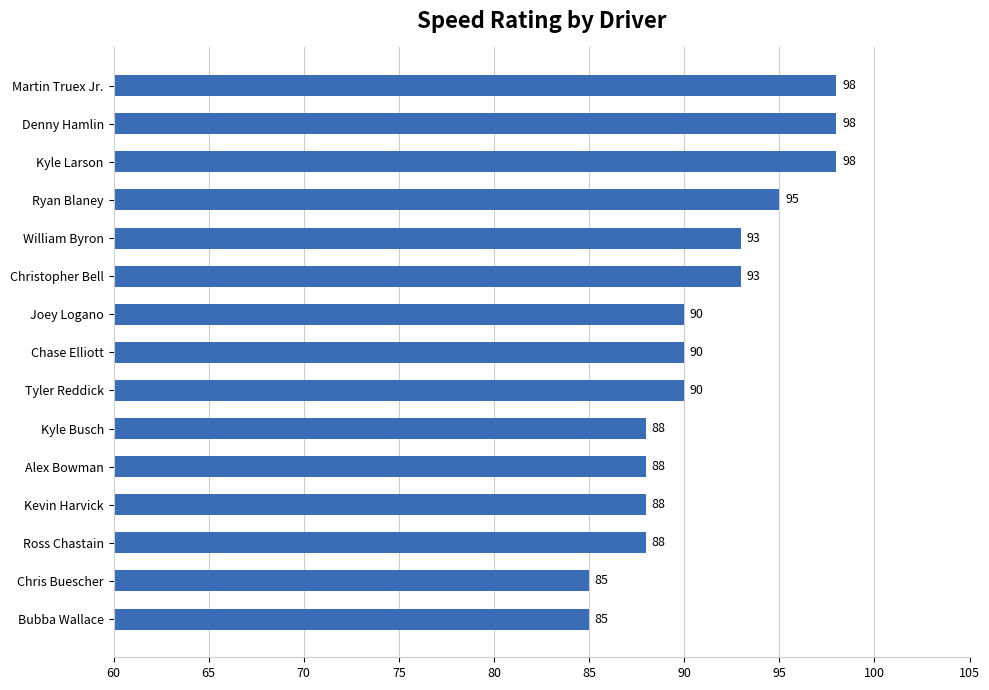

What is the ratio of the value at William Byron to the value at Kevin Harvick?

1.1